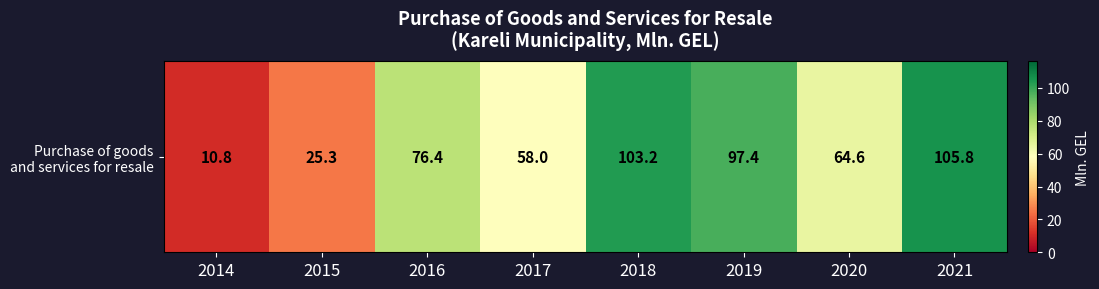

What is the smallest value displayed?

10.8